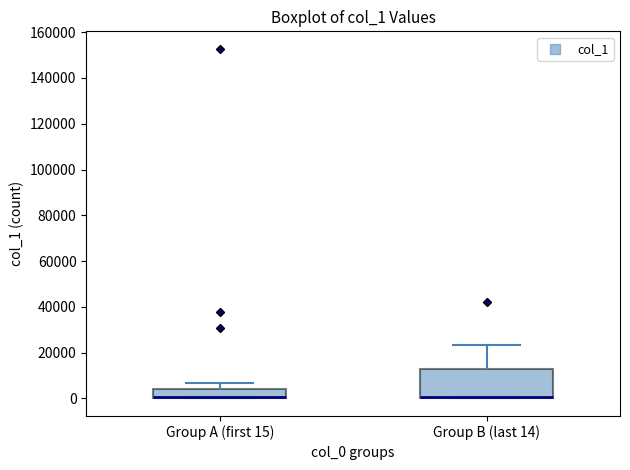

Reading left to right, transcribe this box plot: for each box, give where its median line is, the range the box spans, and where its two whiskers end, as read against the y-axis. The values are not printed on the chart, so give them approximately, as read against the axis.

Group A (first 15): median 0 (drawn on the box's lower edge), box 0 to 4000, whiskers 0 to 6000
Group B (last 14): median 0 (drawn on the box's lower edge), box 0 to 14000, whiskers 0 to 24000